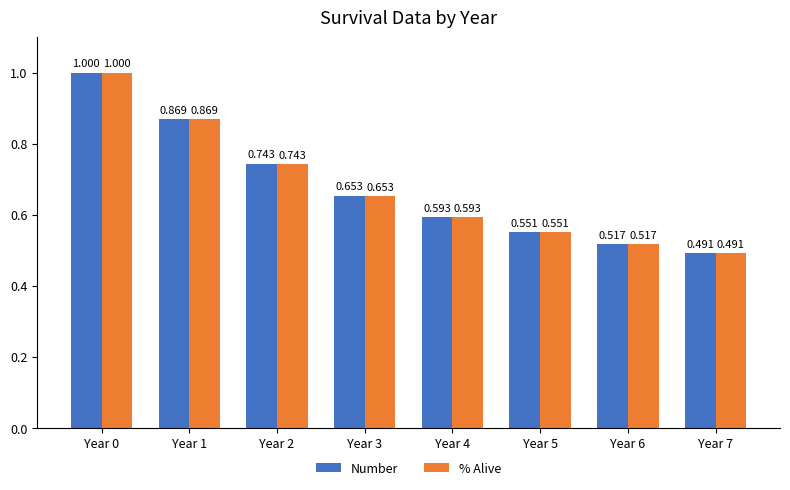

How many groups of bars are there?

8